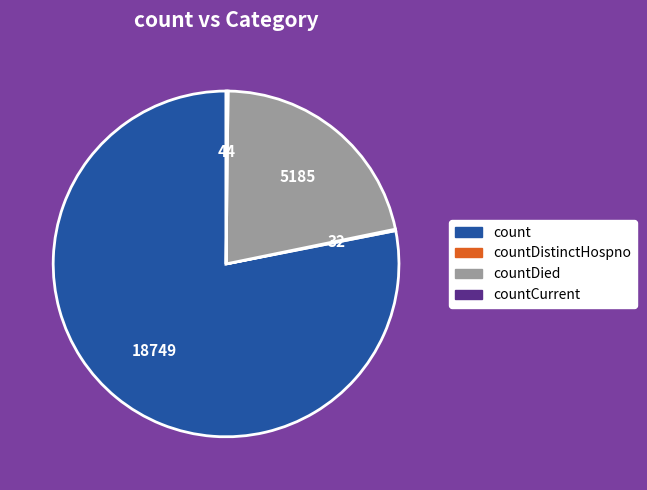

Does any single category account for the majority?

Yes